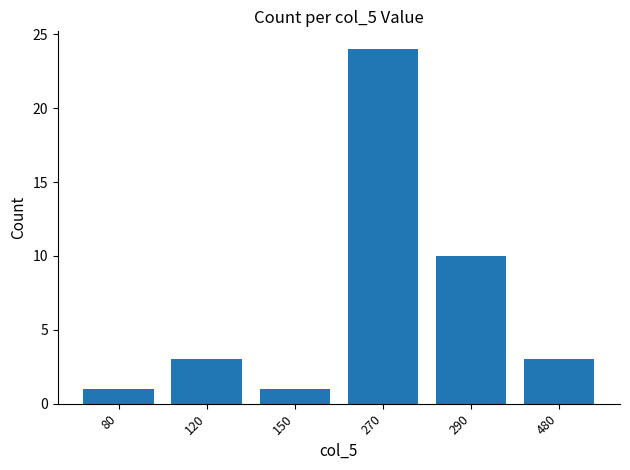

At which category does the chart reach its peak across all series?

270